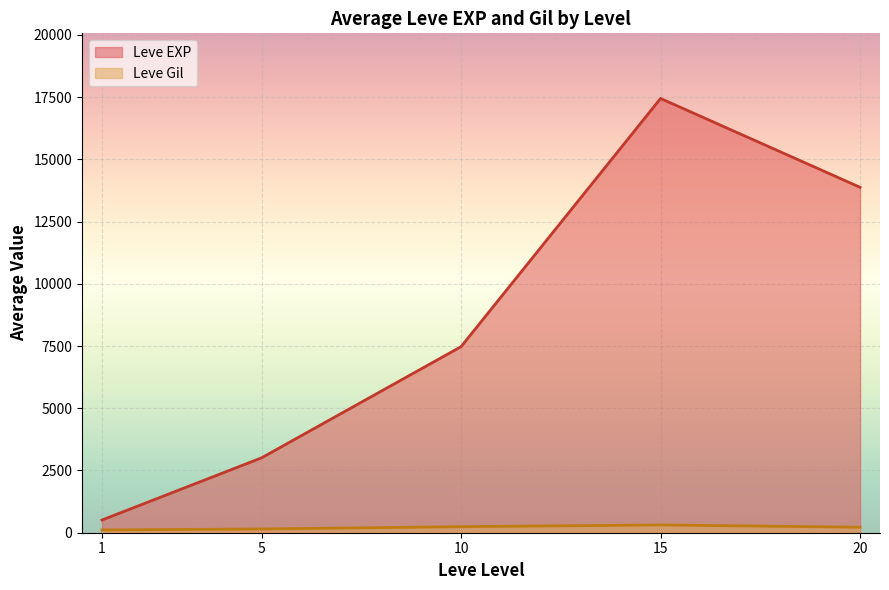

What is the greatest value displayed?

17445.0